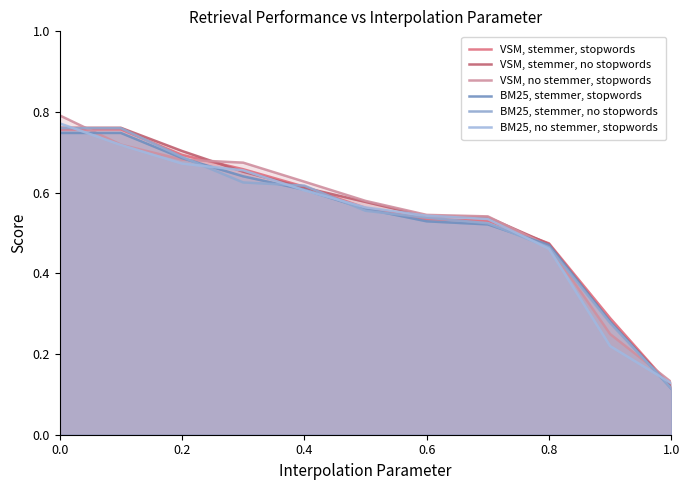

Where is VSM, stemmer, no stopwords nearest to the value 0?

1.0